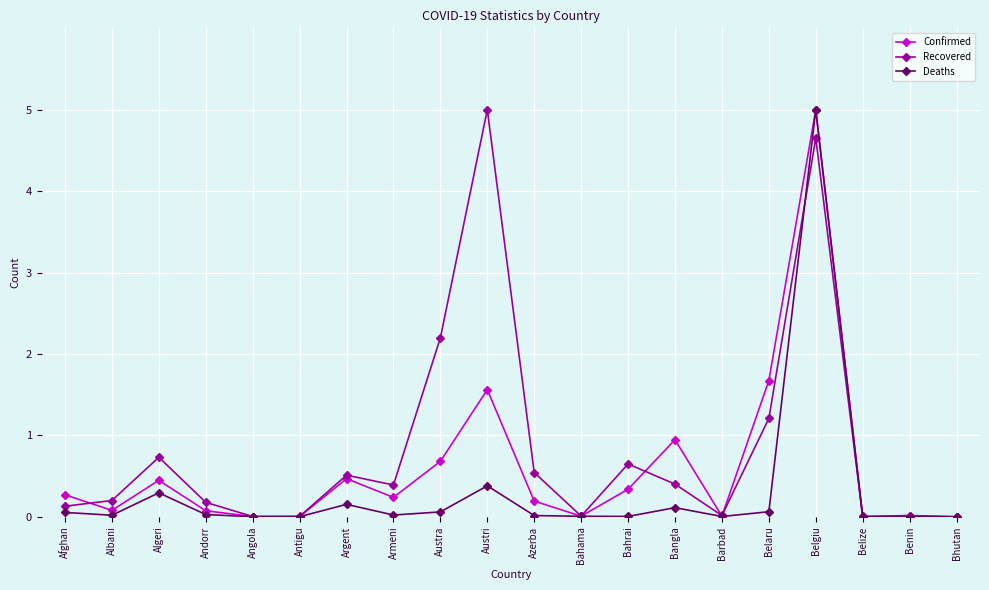

At how many categories does at least one series exceed 2?

3